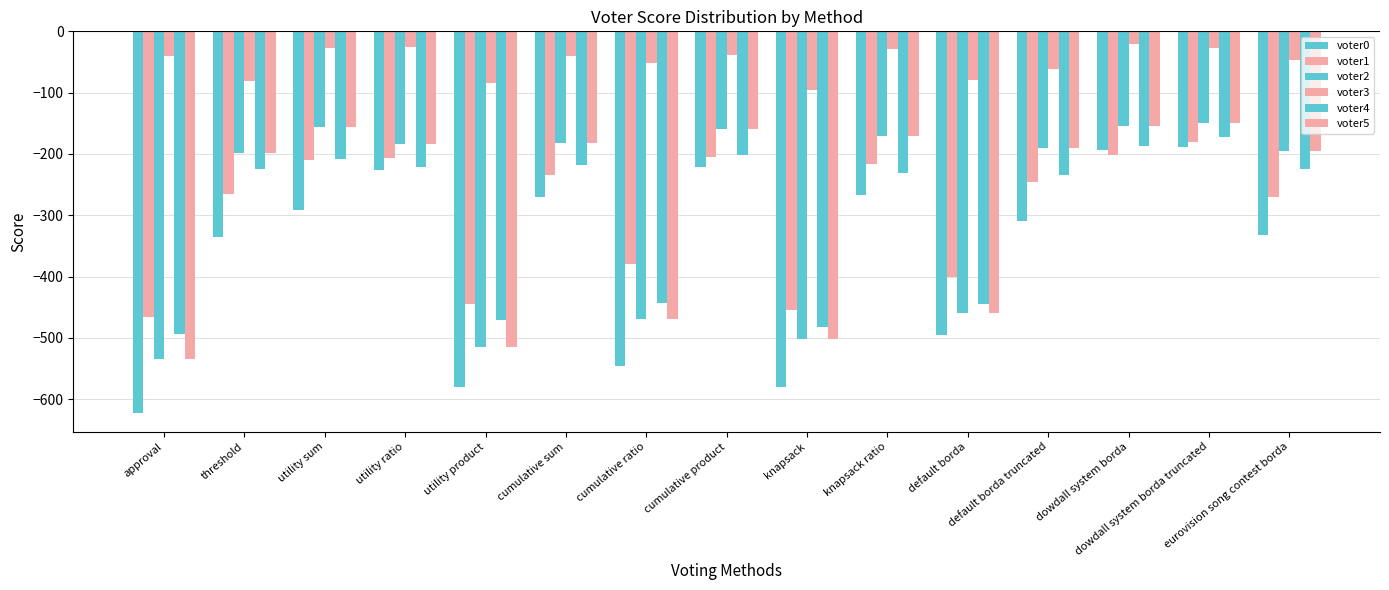

Are the bars horizontal?

No